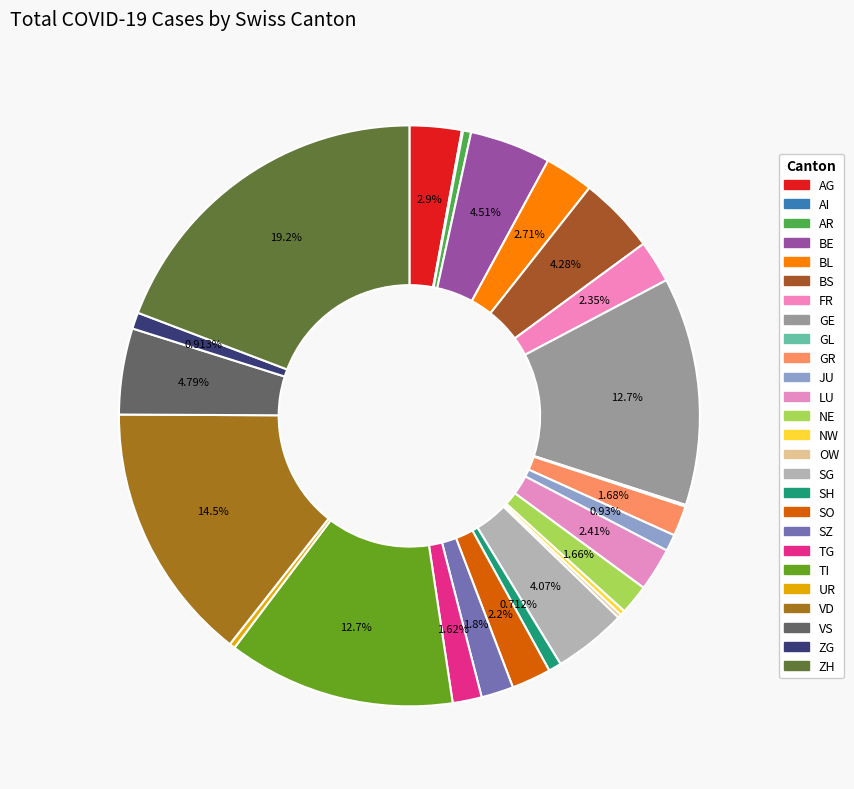

Is the sum of FR and VD greater than half?

No